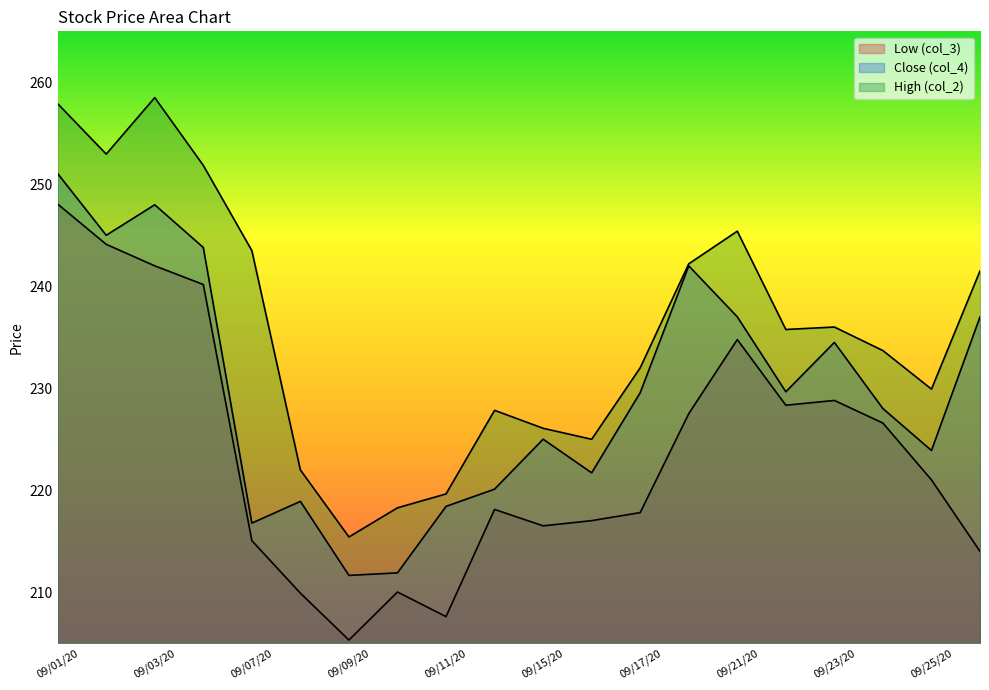

At which category does the chart reach its minimum across all series?

09/09/20